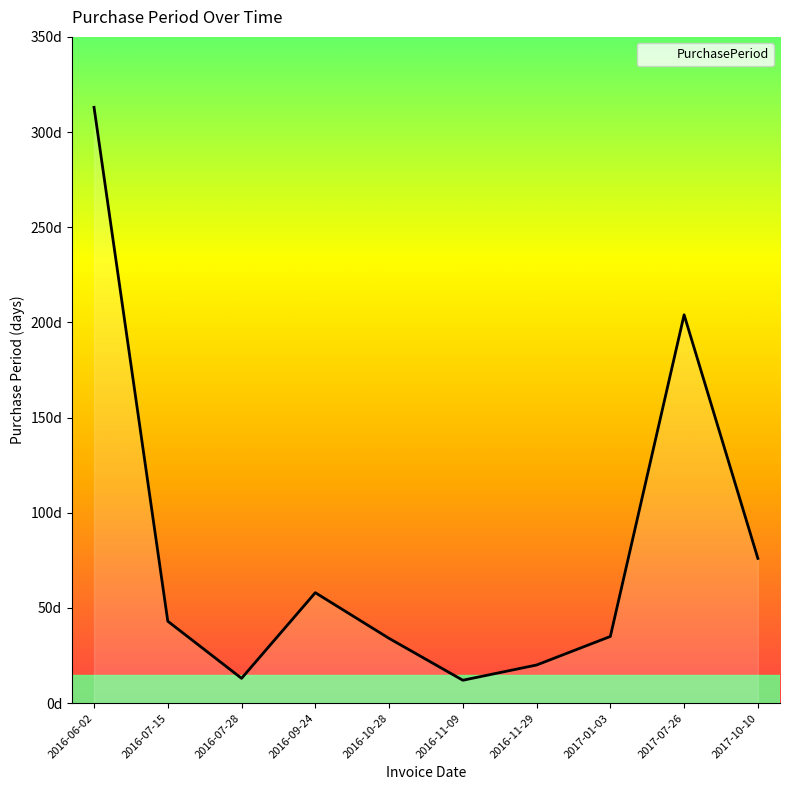

What is the difference between the values at 2016-06-02 and 2017-01-03?

278